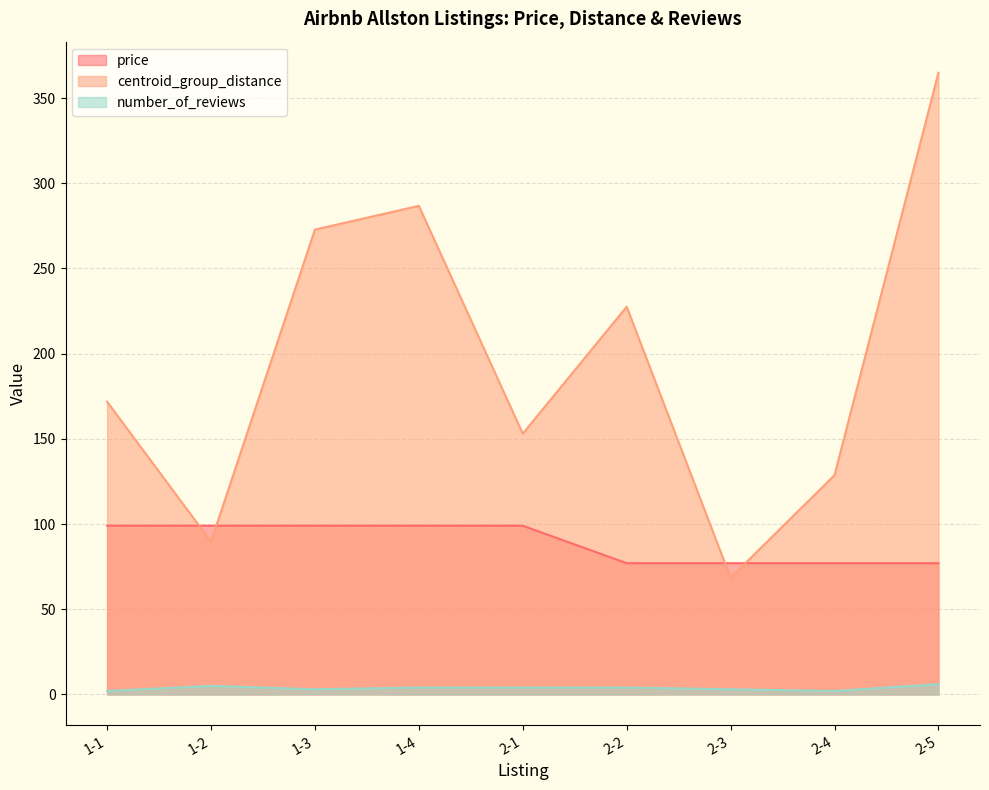

What position from the right is 2-1?

5